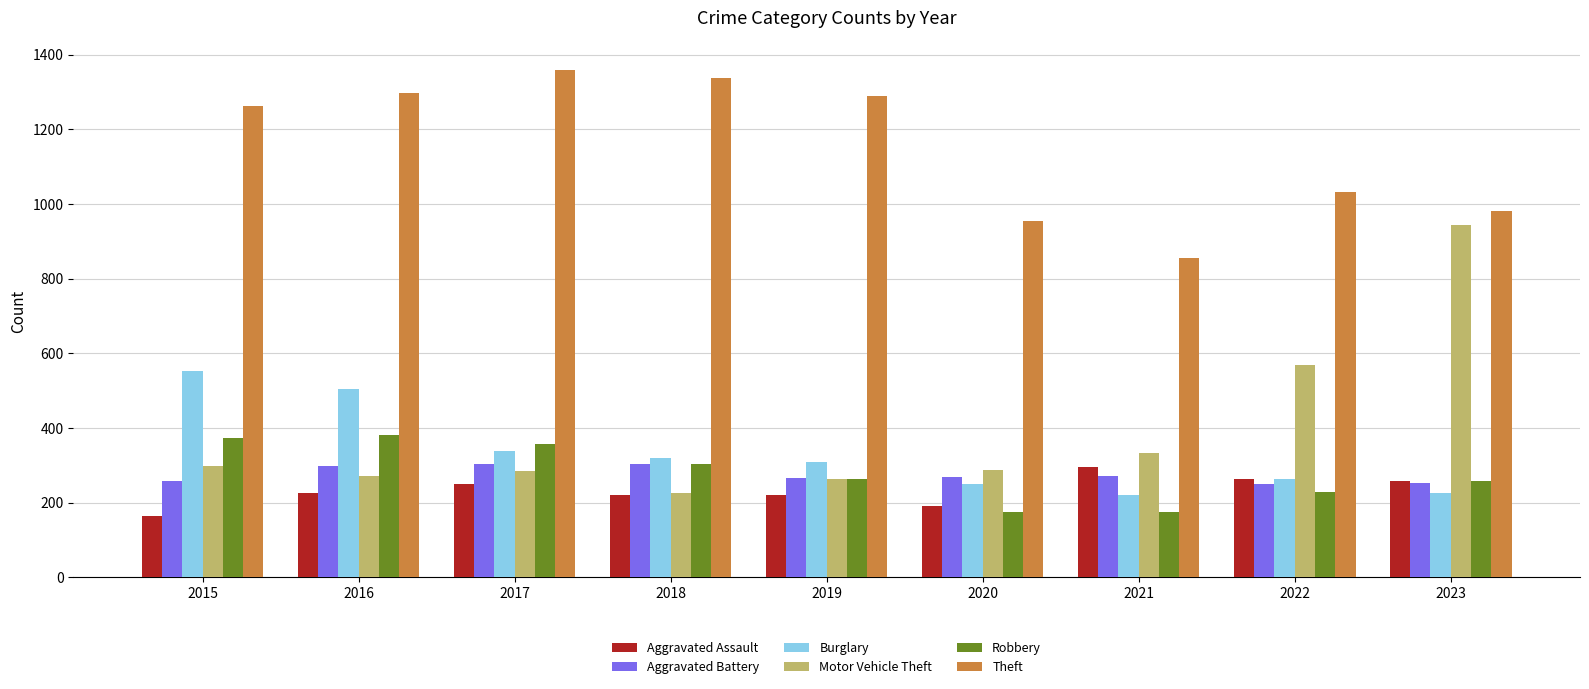

What is the difference between the maximum and minimum values in the Theft series?

503